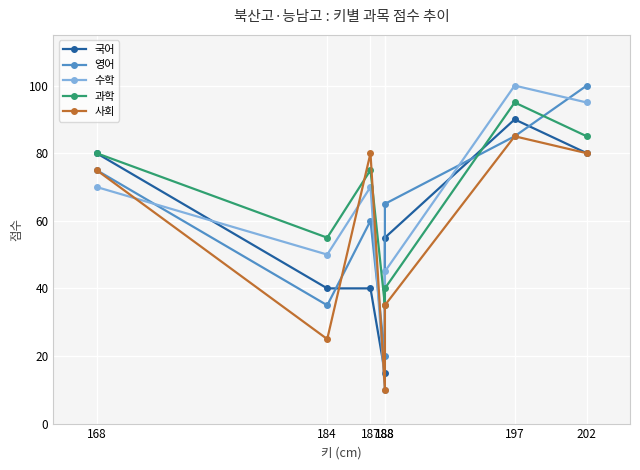

What are all the series names shown in the legend?

국어, 영어, 수학, 과학, 사회